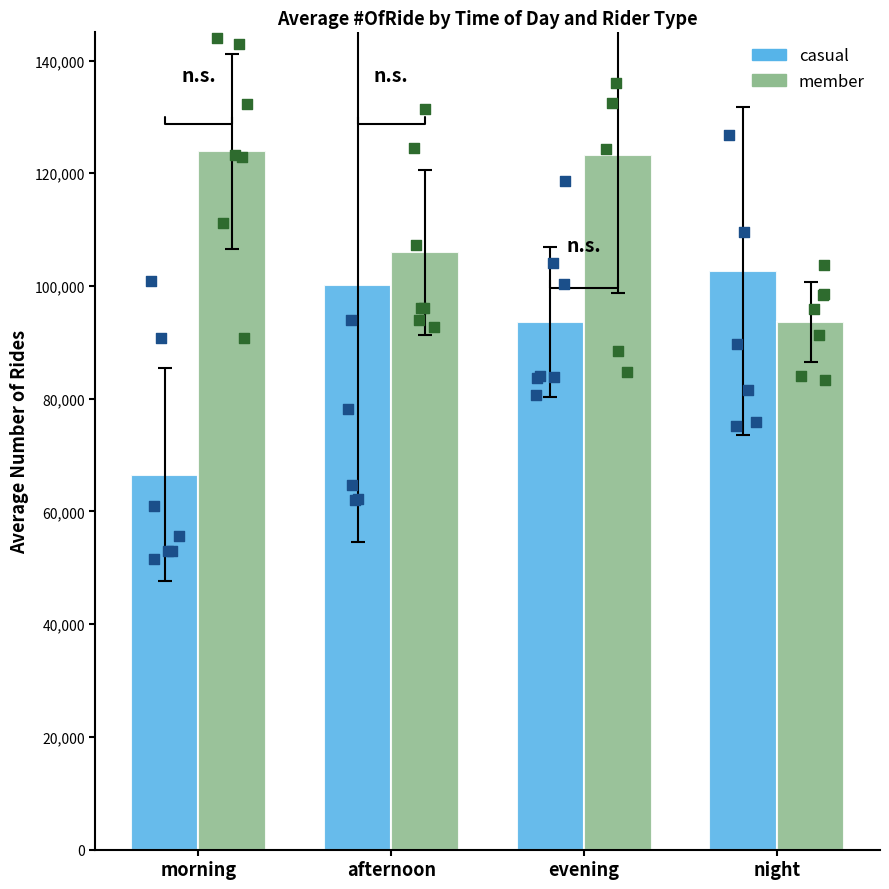

At how many categories does at least one series exceed 104074?

3